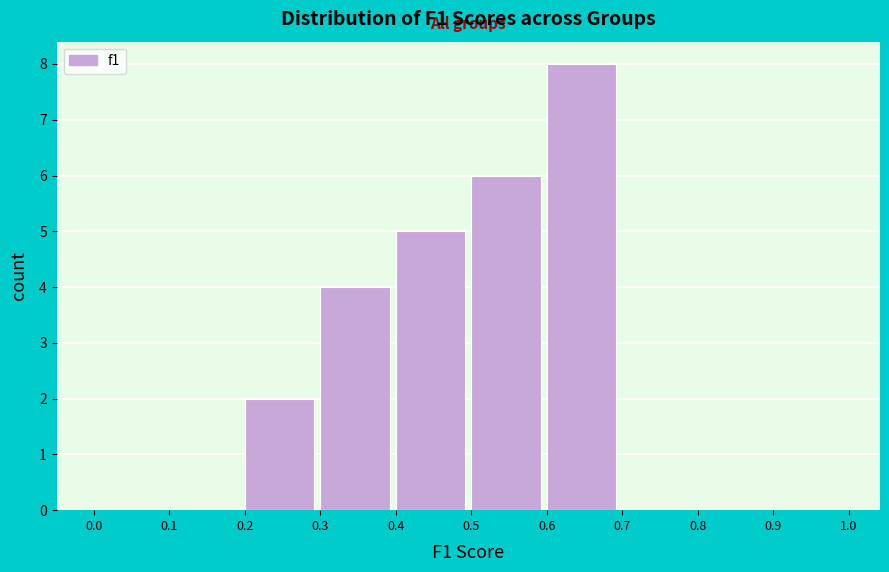

Reading left to right, list every bar in this chart as the range it spans on the x-axis followed by its height. The values are not printed on the chart, so give them approximately, as read against the axis.

0.0 to 0.1: 0
0.1 to 0.2: 0
0.2 to 0.3: 2
0.3 to 0.4: 4
0.4 to 0.5: 5
0.5 to 0.6: 6
0.6 to 0.7: 8
0.7 to 0.8: 0
0.8 to 0.9: 0
0.9 to 1.0: 0